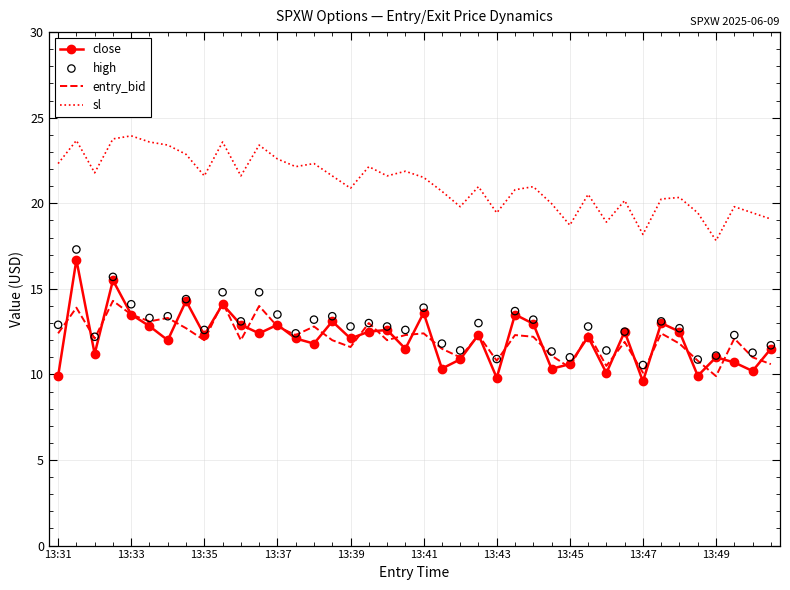

What are all the series names shown in the legend?

close, entry_bid, sl, high